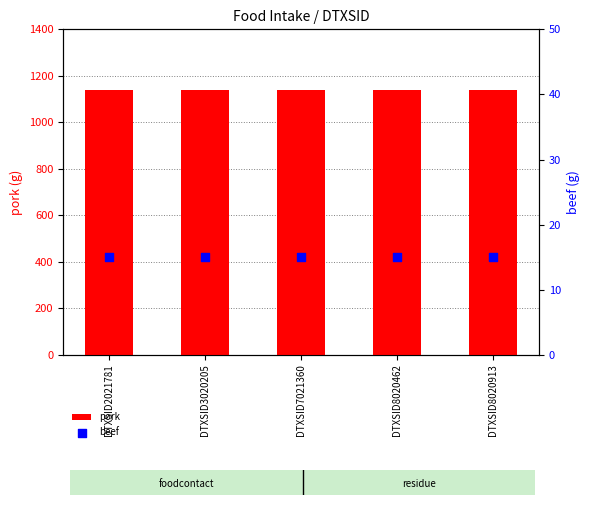

Which series has the largest Y range (max minus min)?

pork